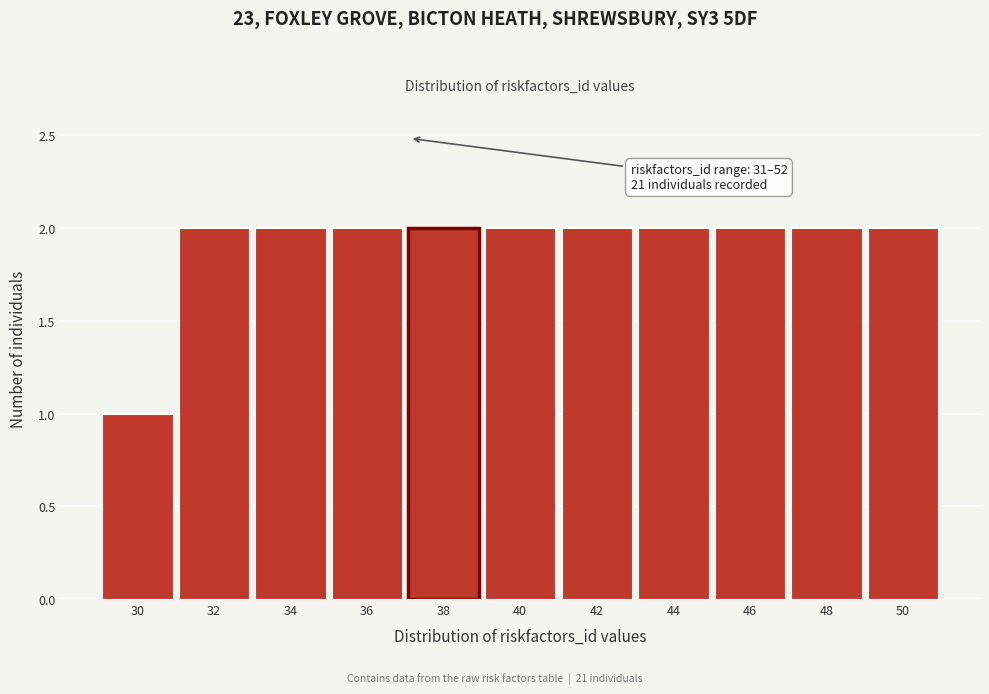

Reading left to right, what are all the values shown in this chart?

1	2	2	2	2	2	2	2	2	2	2